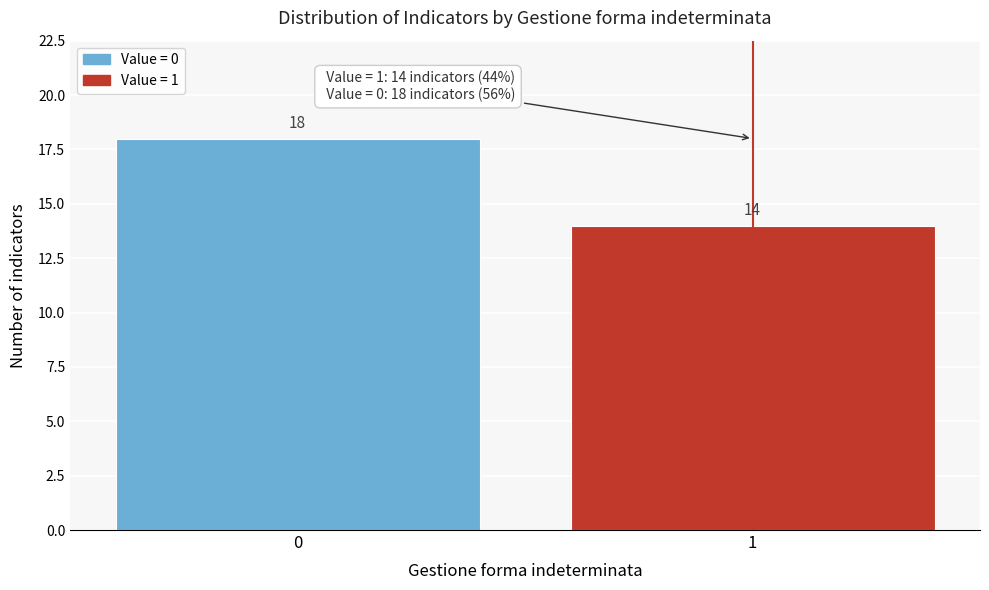

Reading right to left, what are all the values shown in this chart?

14	18